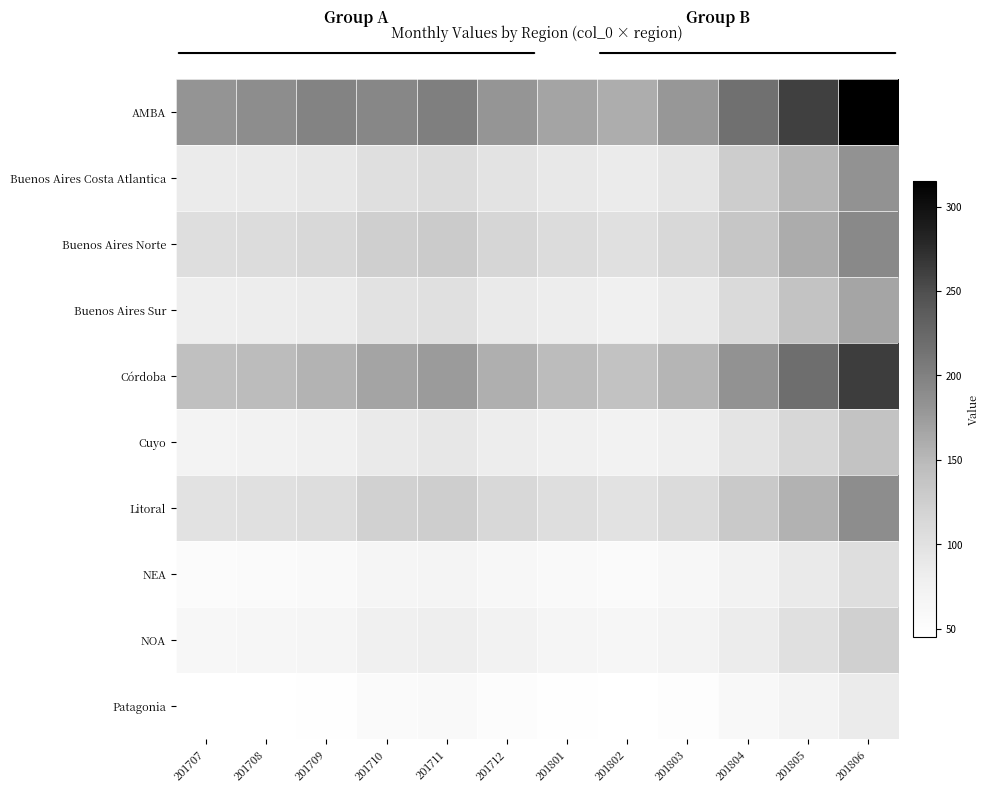

What is the total value across all series at 201803?

997